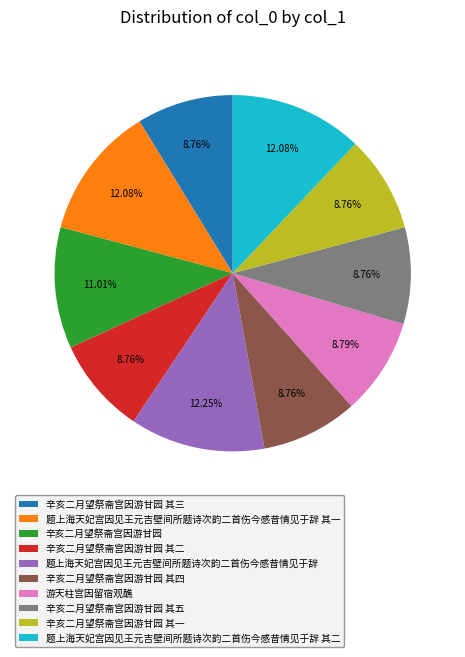

To the nearest percent, what is the difference between the largest and smallest slice percentages?

3%